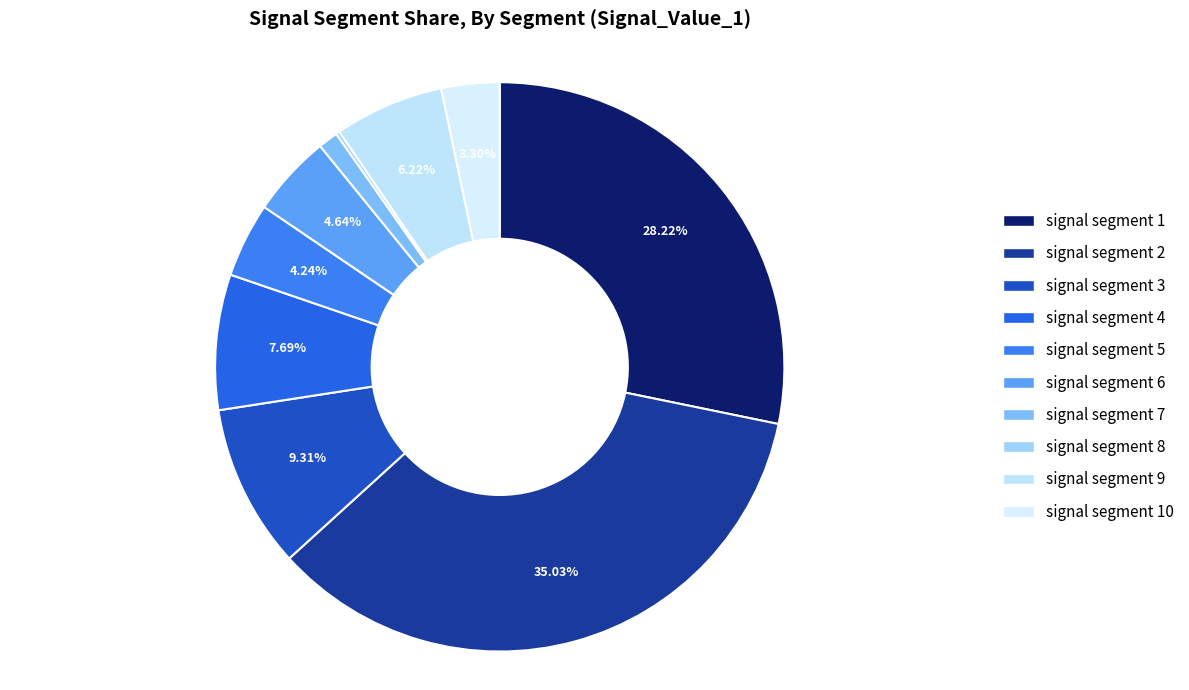

What is the smallest slice in the pie chart?

signal segment 8